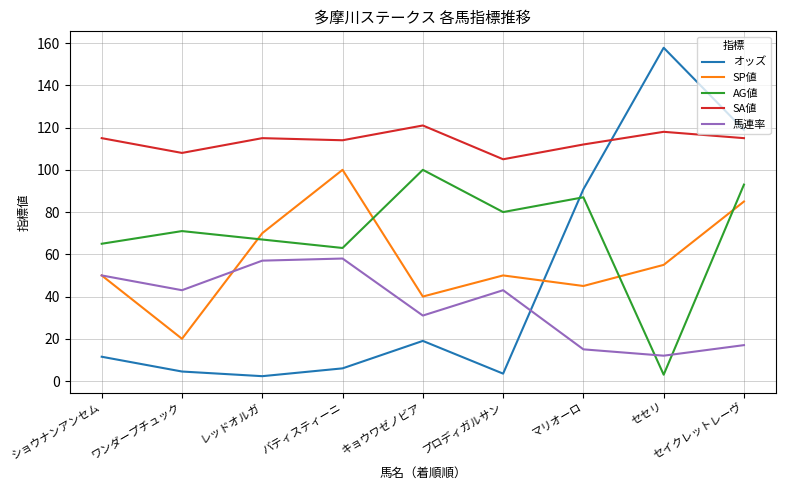

What position from the right is プロディガルサン?

4